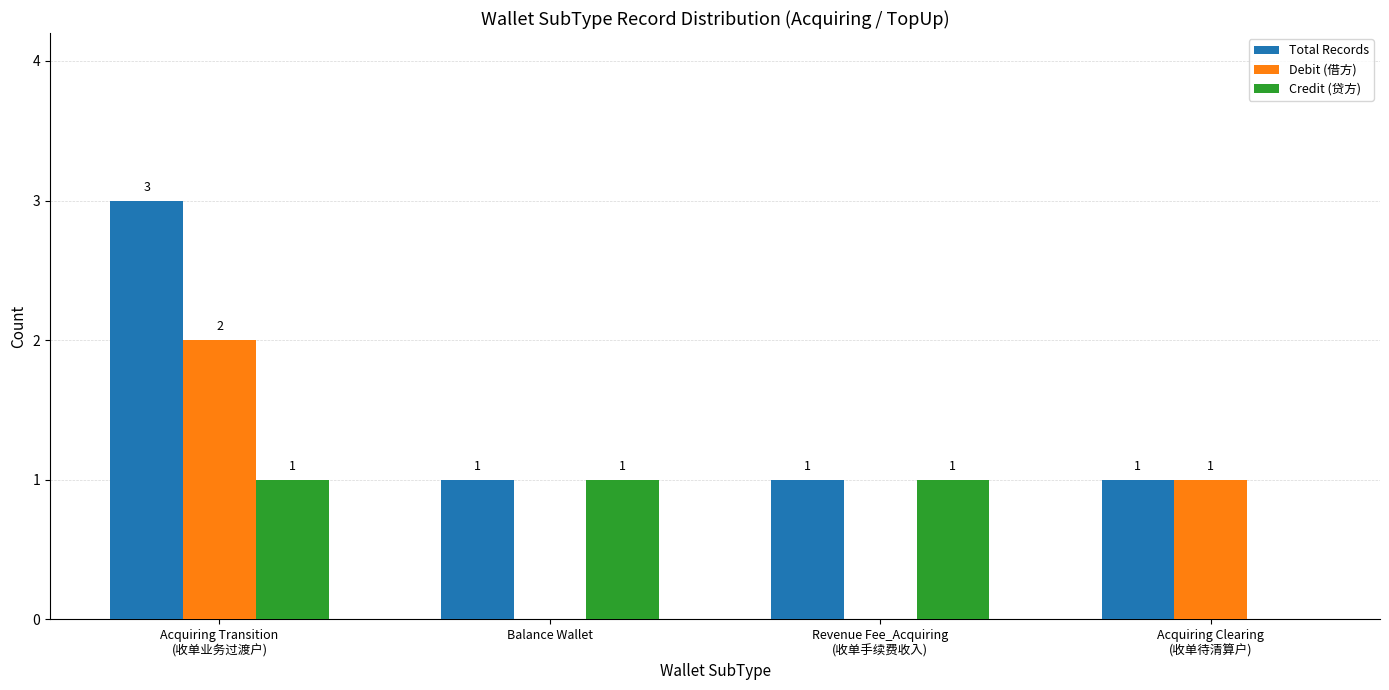

Are the bars grouped side by side (vs. stacked)?

Yes